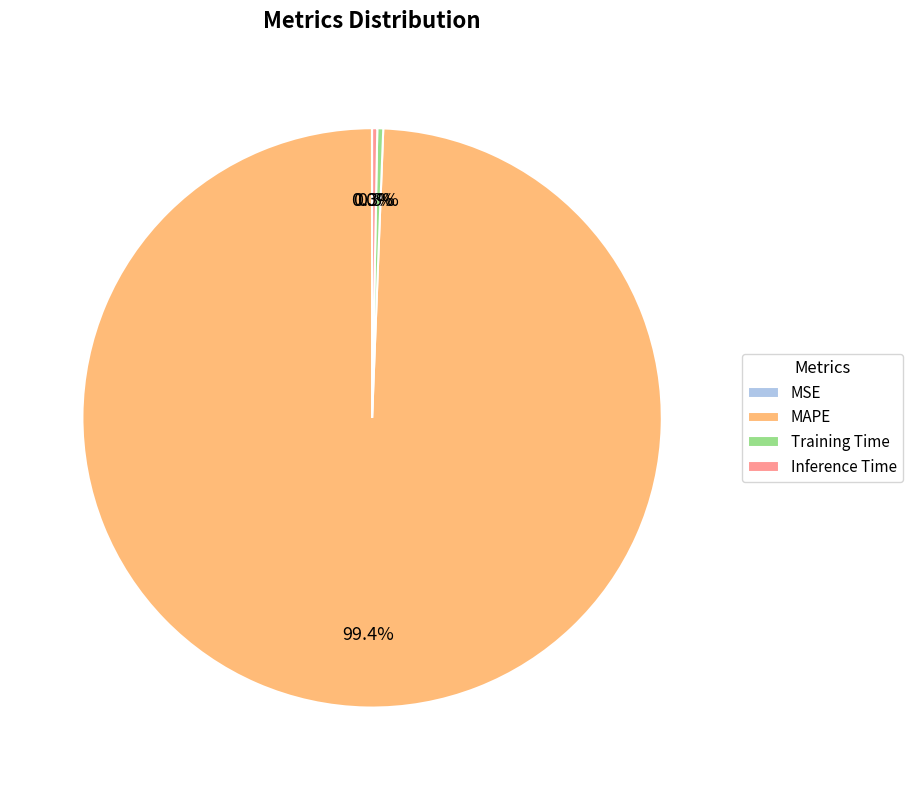

What is the majority slice?

MAPE